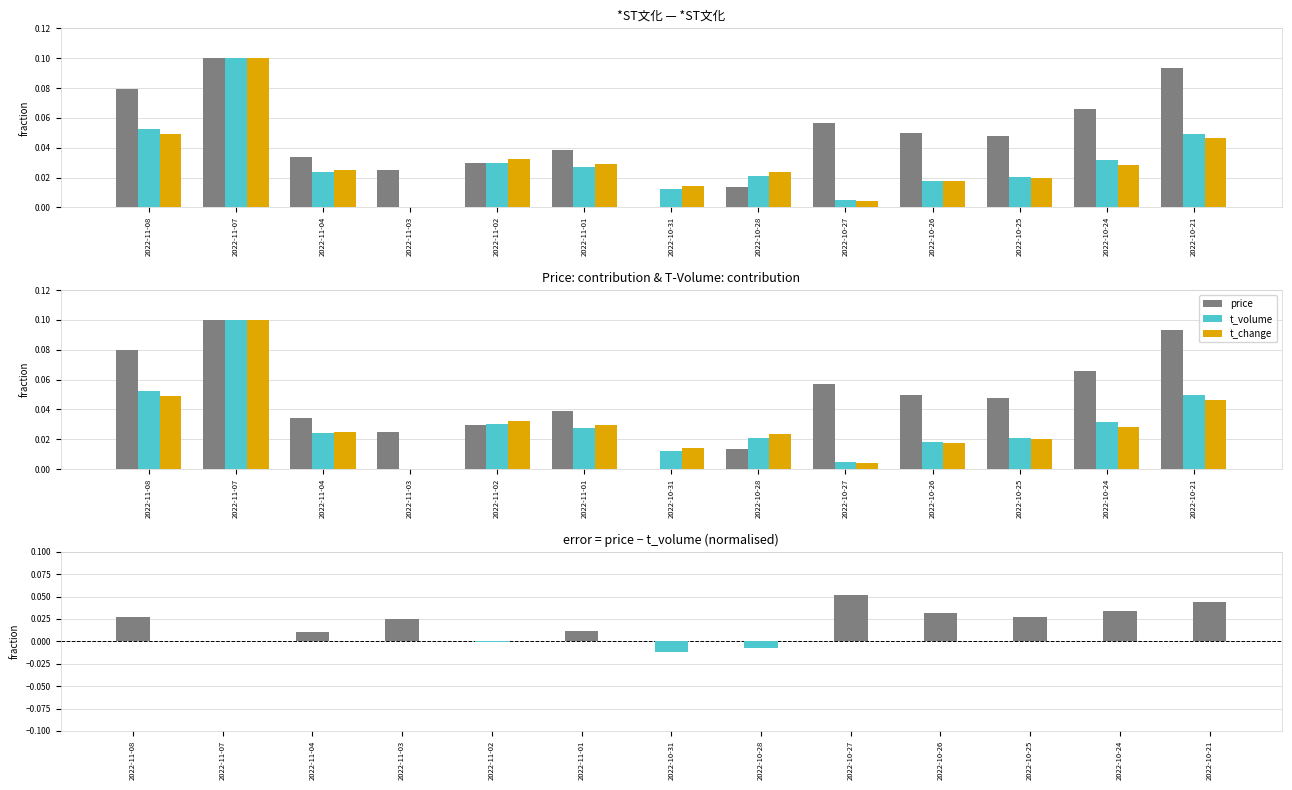

Rank the categories by t_change value from highest to lowest.

2022-11-07, 2022-11-08, 2022-10-21, 2022-11-02, 2022-11-01, 2022-10-24, 2022-11-04, 2022-10-28, 2022-10-25, 2022-10-26, 2022-10-31, 2022-10-27, 2022-11-03